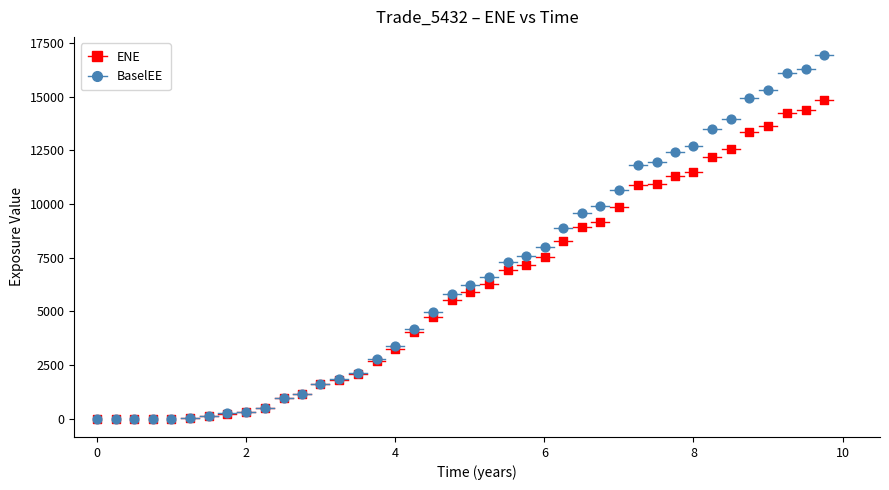

What are all the series names shown in the legend?

ENE, BaselEE